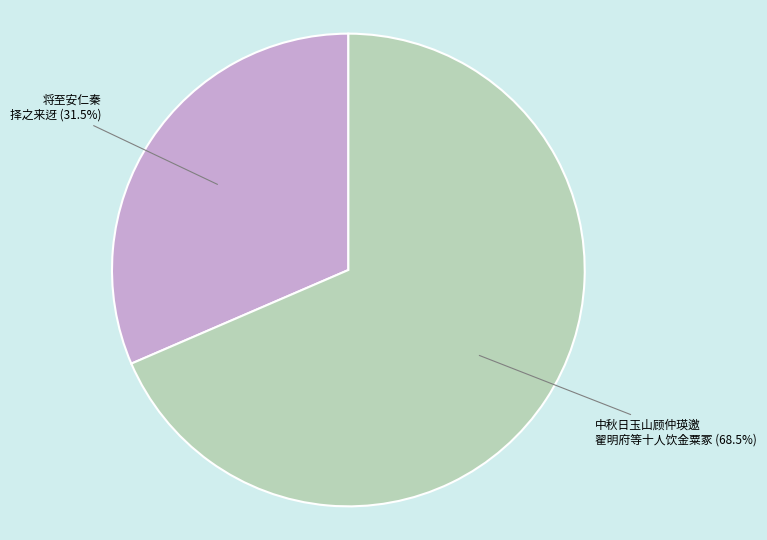

Does any single category account for the majority?

Yes